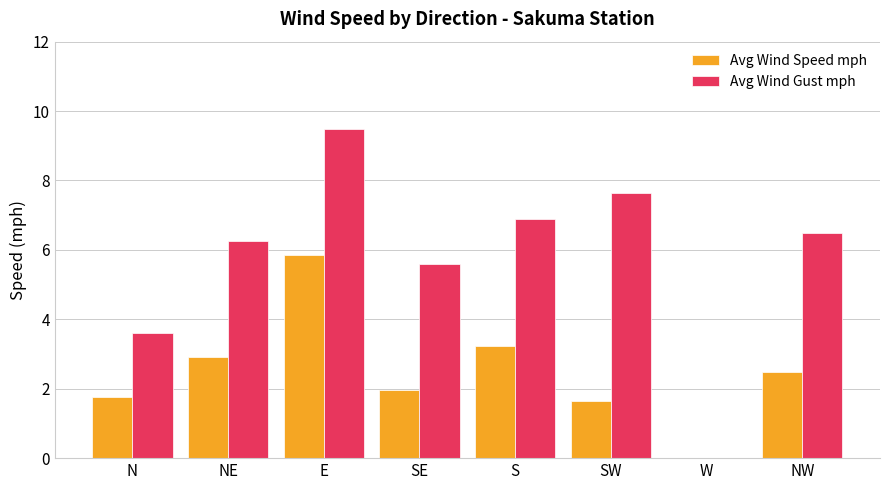

At which category is the sum across all series the highest?

E